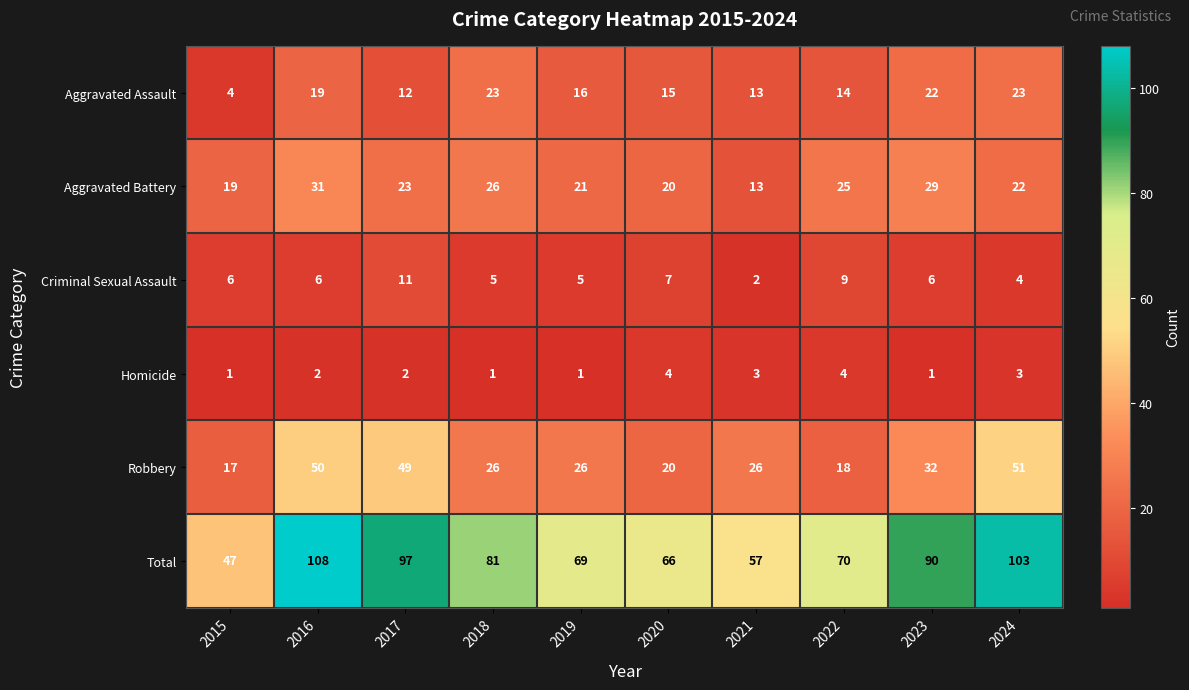

Read the Aggravated Assault value at 2015, to the nearest 5.

5